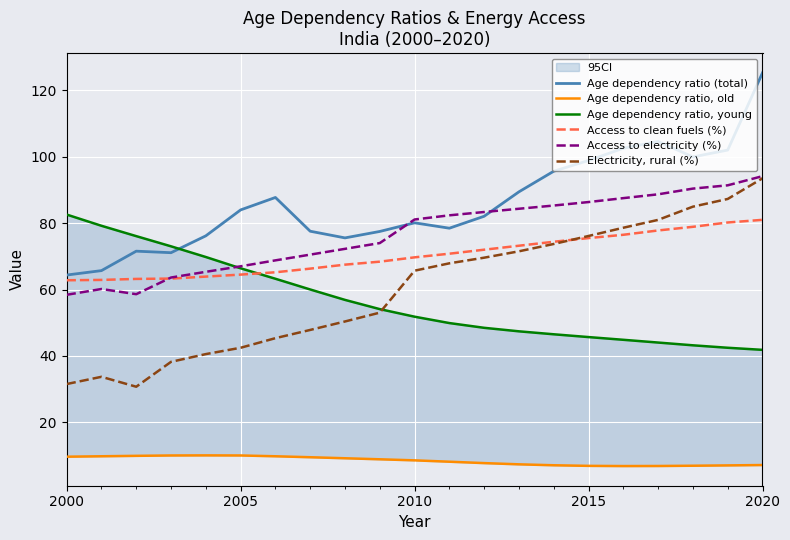

In Age dependency ratio, old, how many points are higher than both neighbors (excluding endpoints)?

1